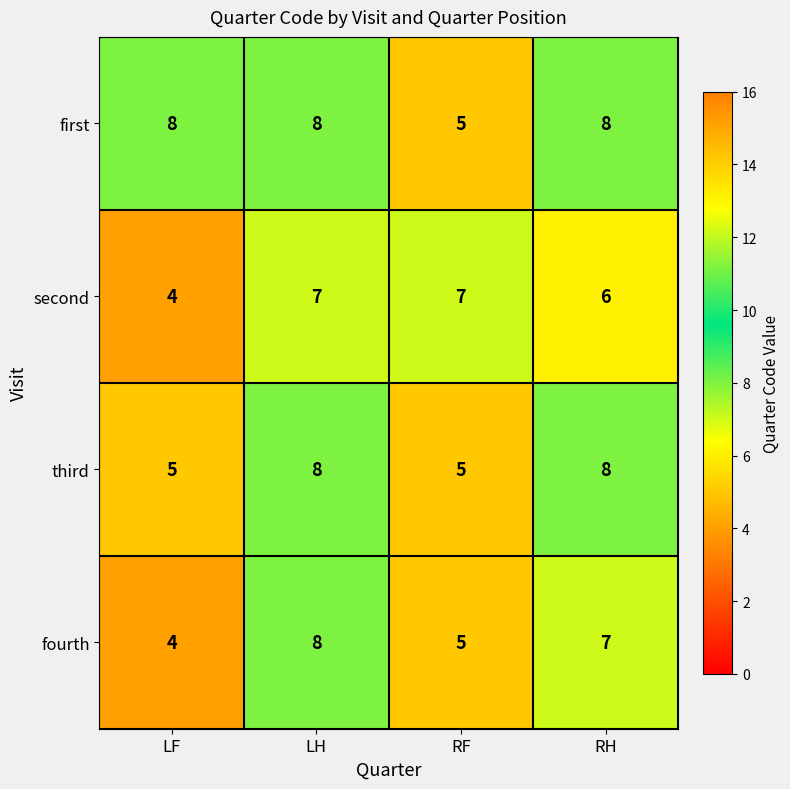

Reading left to right, list all the values displayed in this chart.

first: LF=8	LH=8	RF=5	RH=8
second: LF=4	LH=7	RF=7	RH=6
third: LF=5	LH=8	RF=5	RH=8
fourth: LF=4	LH=8	RF=5	RH=7